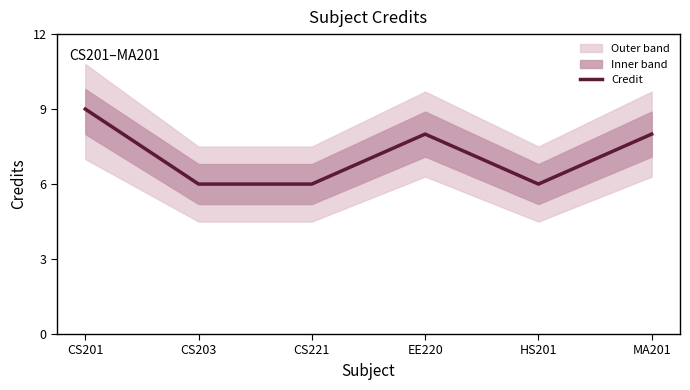

How many values are between 6 and 8?

5